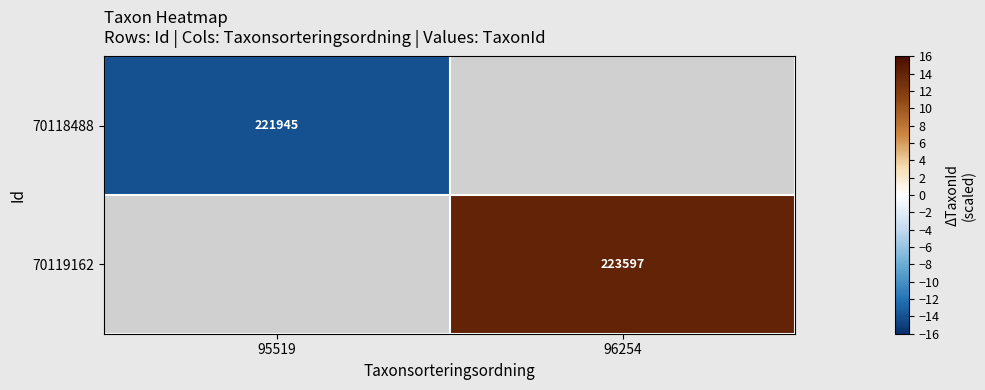

The 70119162 series shows 23.3 at 96254. True or false?

False